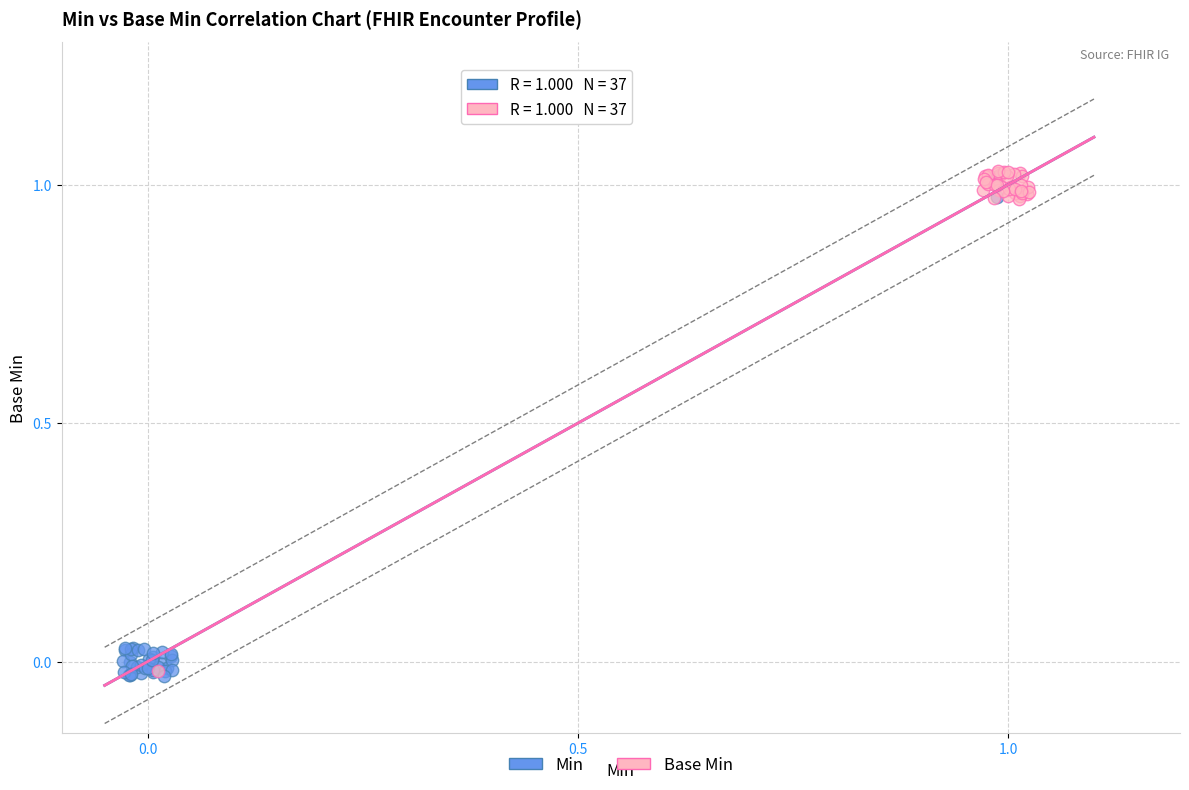

What are all the series names shown in the legend?

Min, Base Min